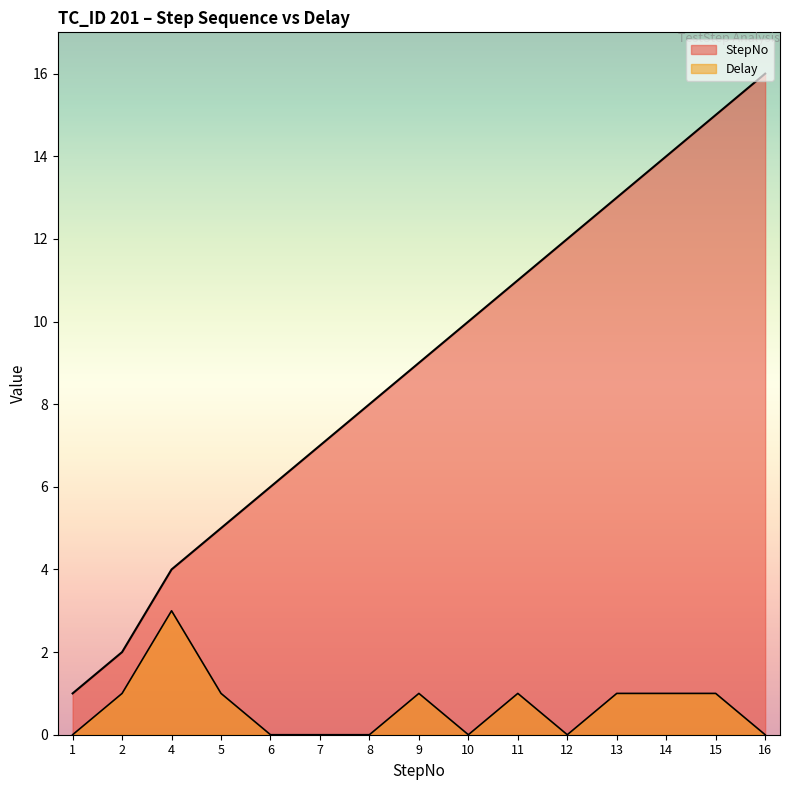

Which category has the lowest value in the StepNo series?

1